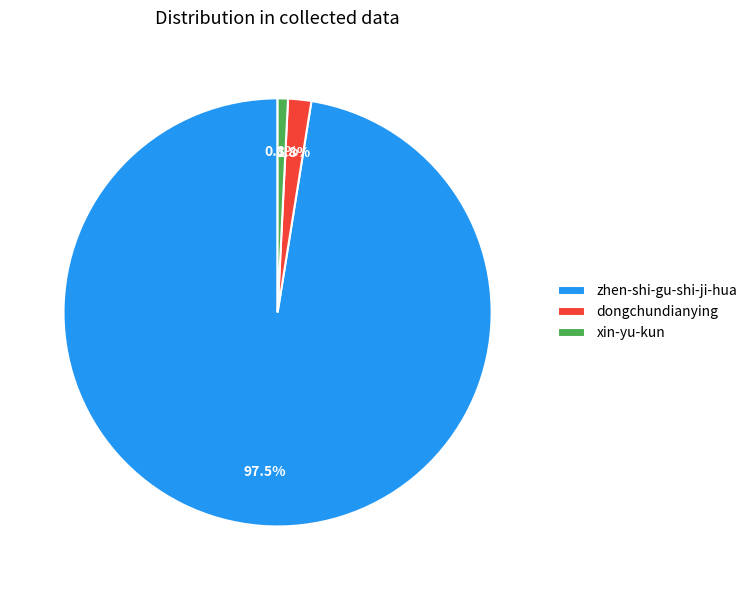

Count the number of slices in the pie.

3